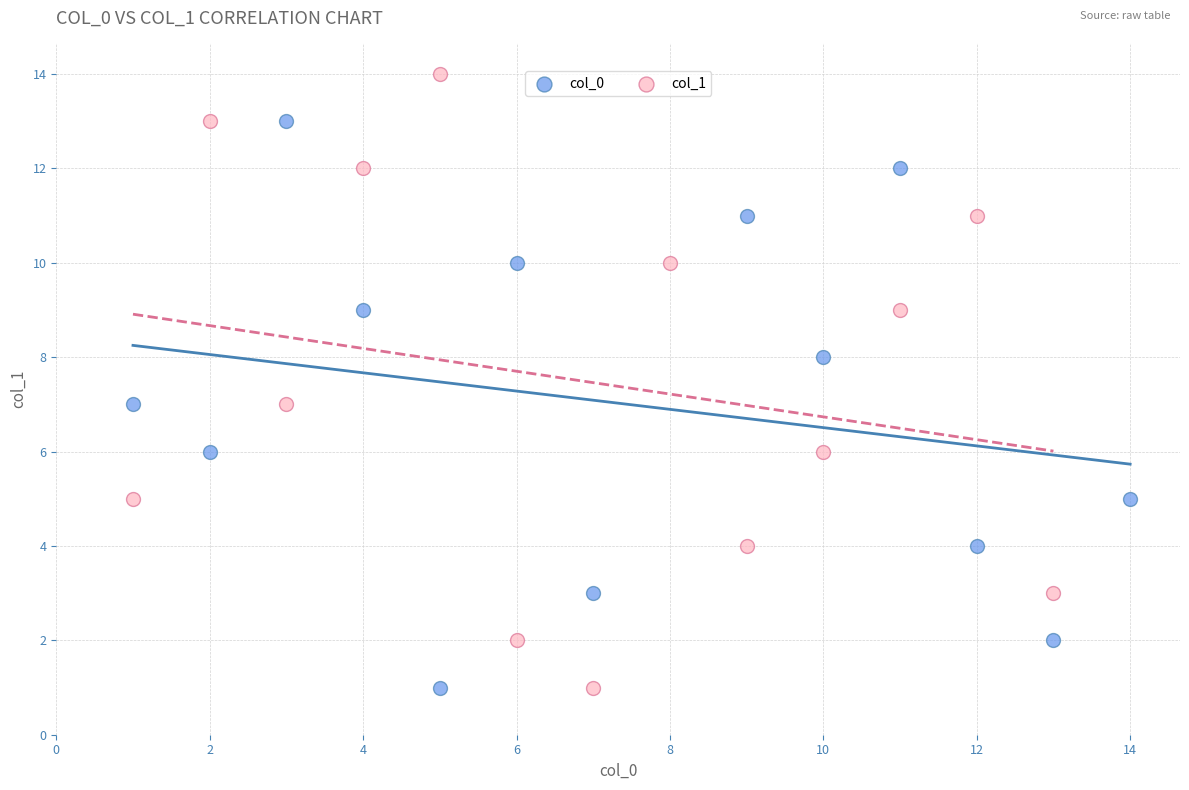

Which series reaches the maximum Y coordinate?

col_1